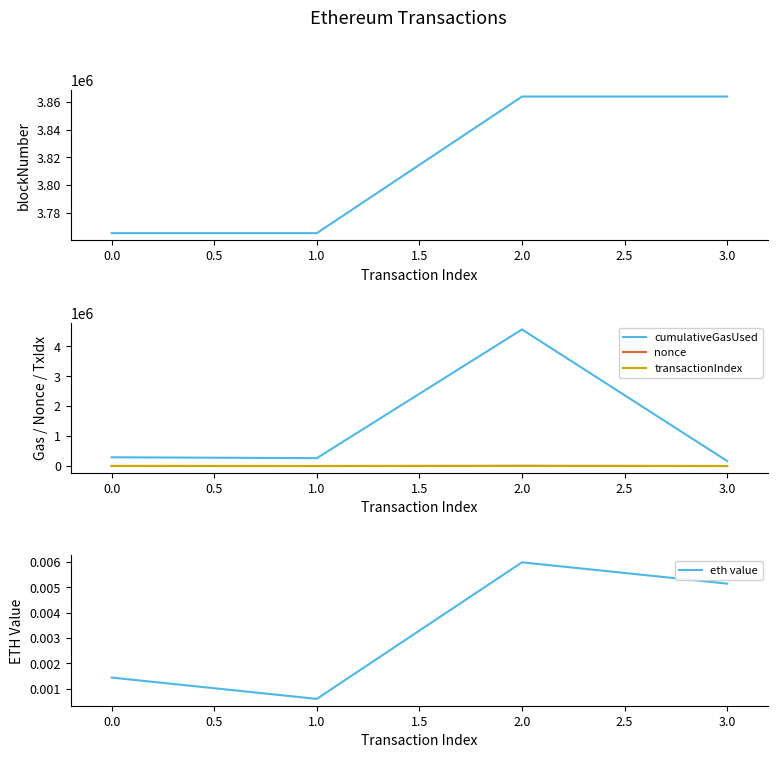

True or false: nonce and cumulativeGasUsed cross at least once.

False